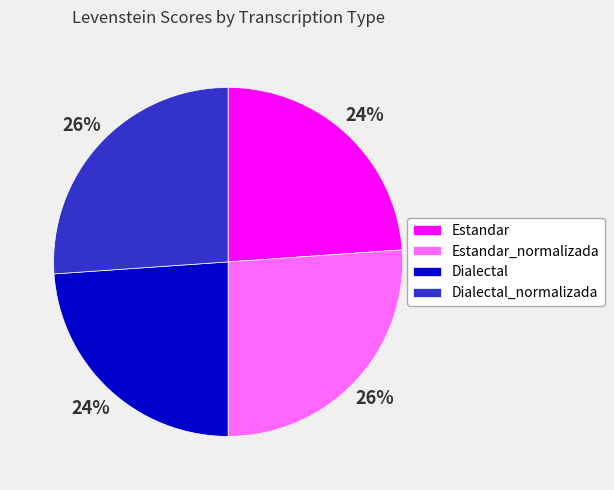

To the nearest percent, what is the average slice percentage?

25%